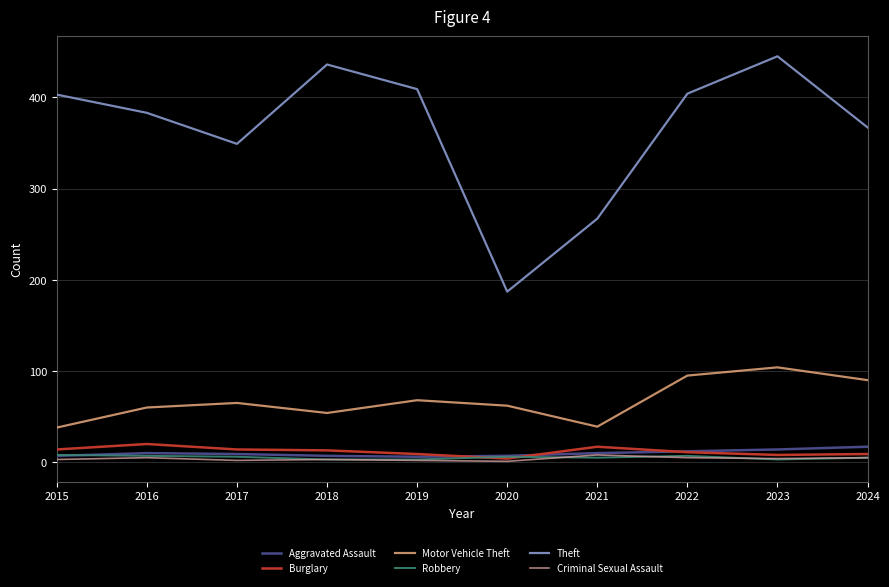

How many series are shown in this chart?

6